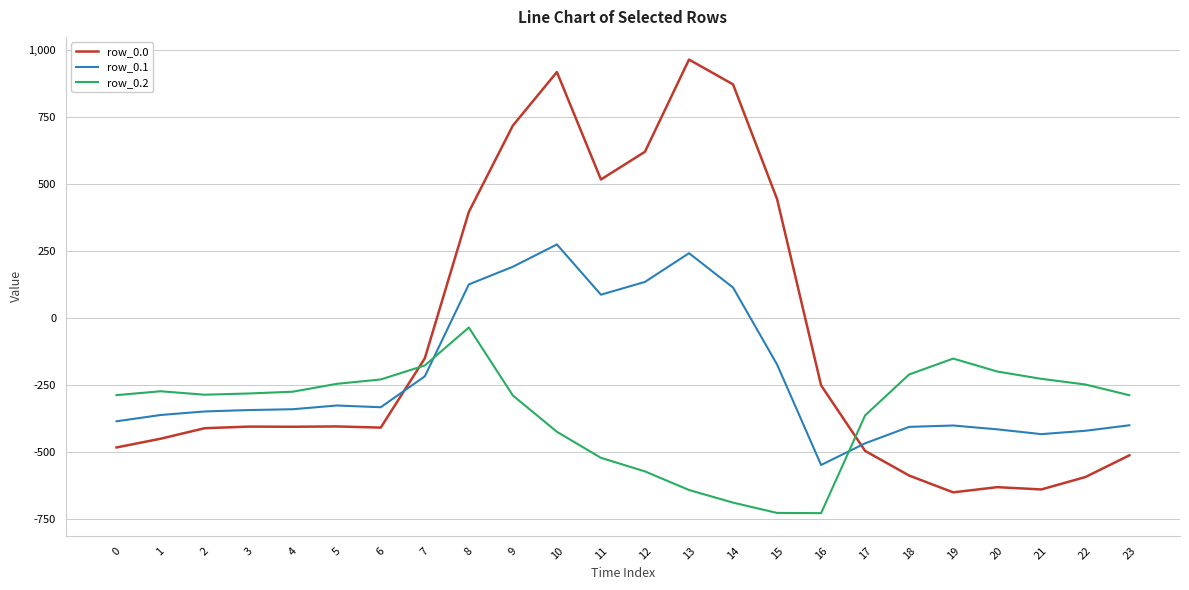

The value of row_0.1 at 13 is 380.7. True or false?

False